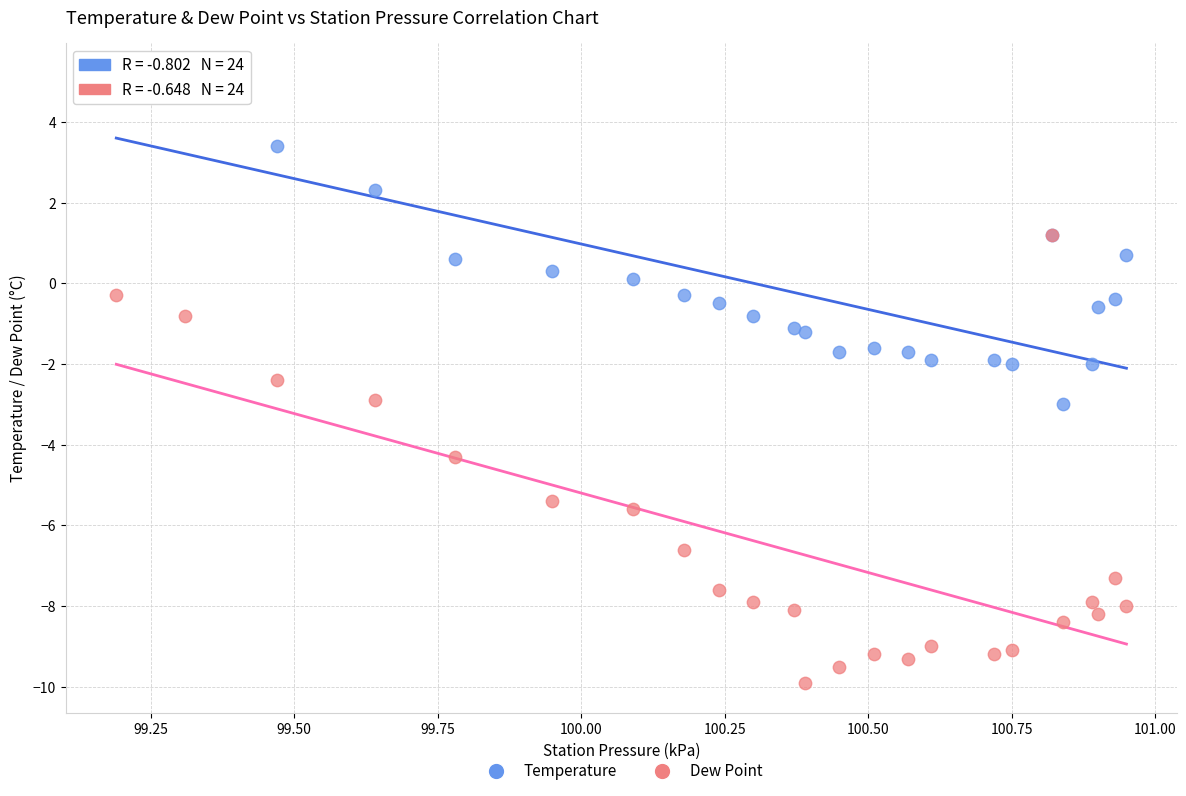

What are all the series names shown in the legend?

Temperature, Dew Point